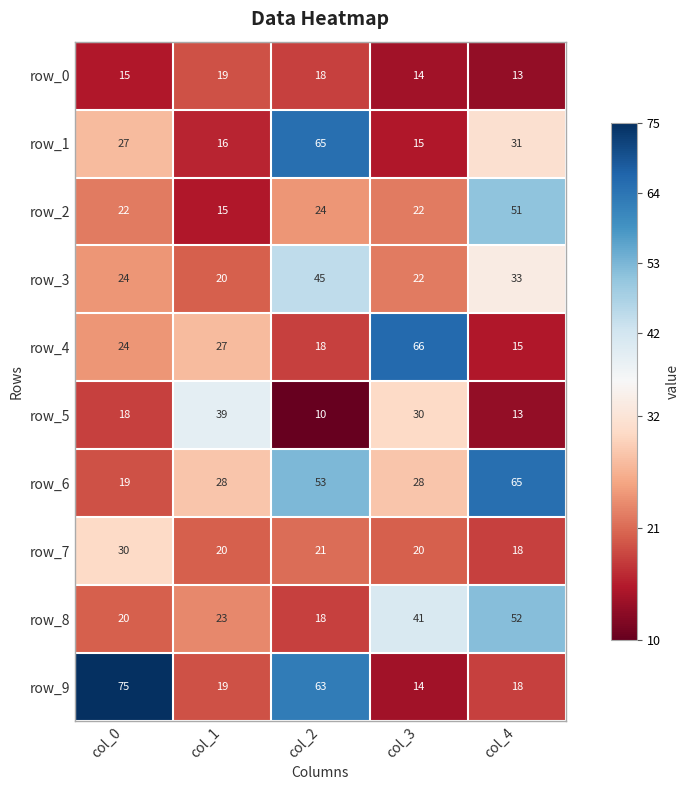

What is the spread (max minus min) of values at col_0?

60